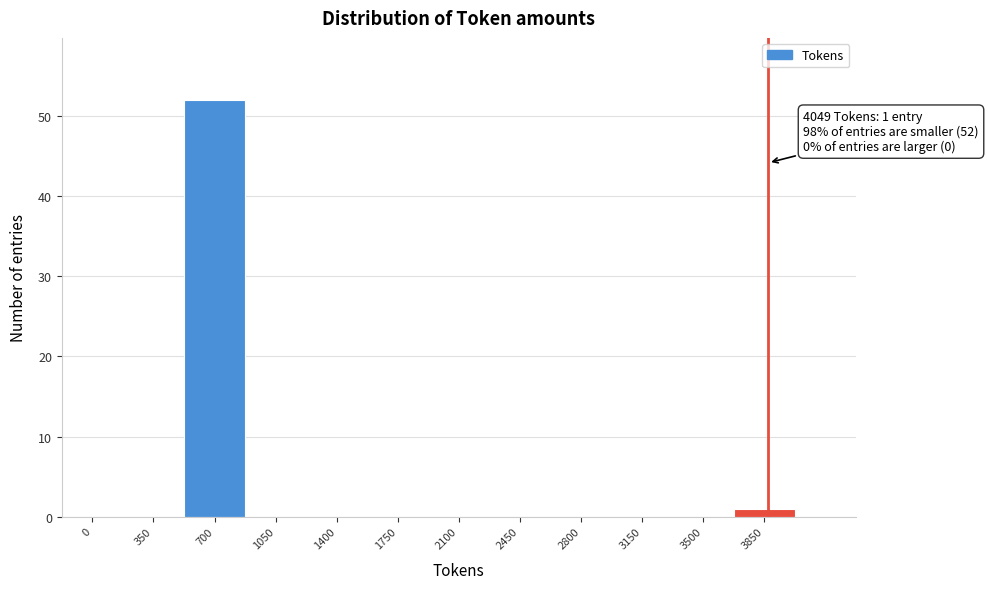

Reading right to left, transcribe all the data shown in this chart.

3850=1	3500=0	3150=0	2800=0	2450=0	2100=0	1750=0	1400=0	1050=0	700=52	350=0	0=0